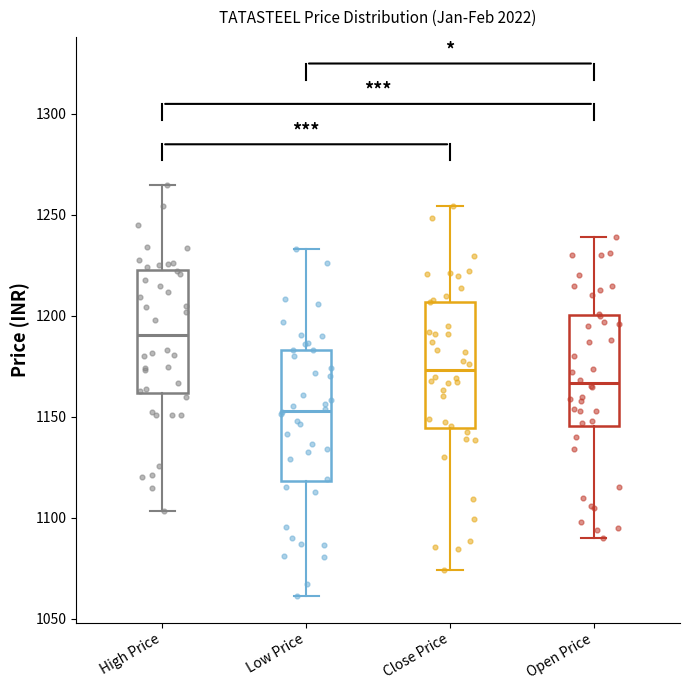

Which box's median line is the lowest?

Low Price